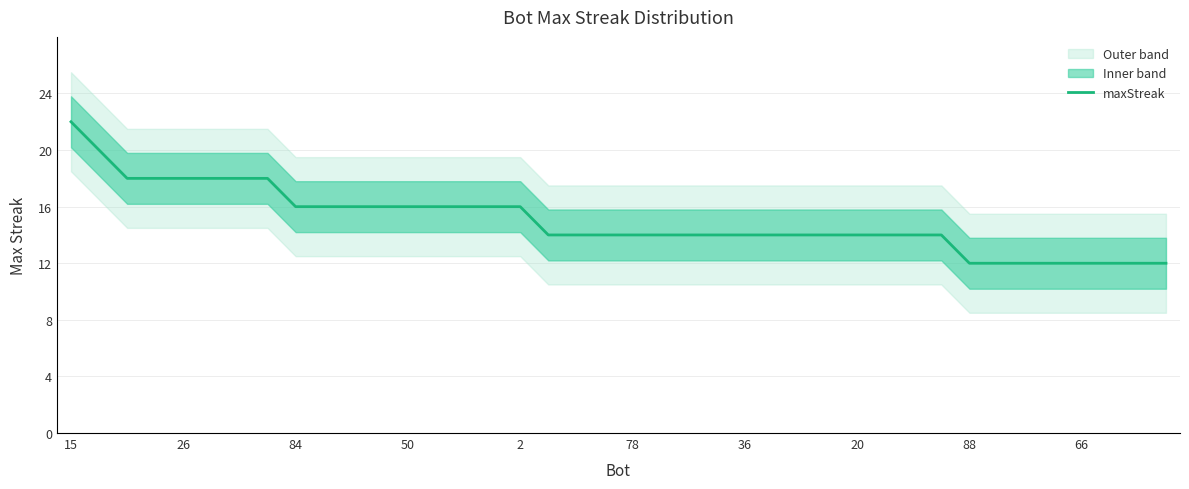

What is the maximum value shown in the chart?

22